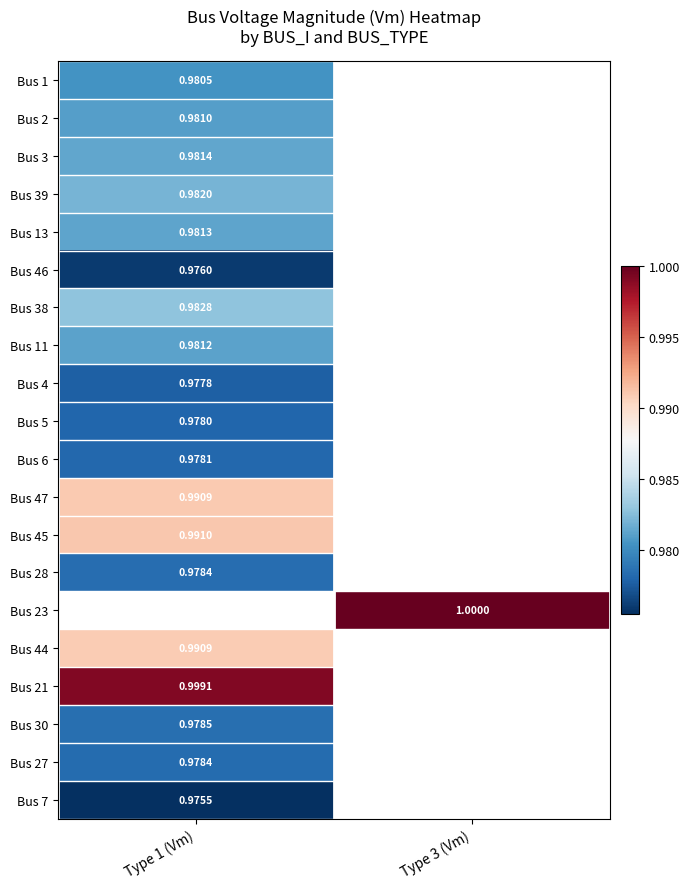

The Bus 5 series shows 1.0 at Type 1 (Vm). True or false?

True